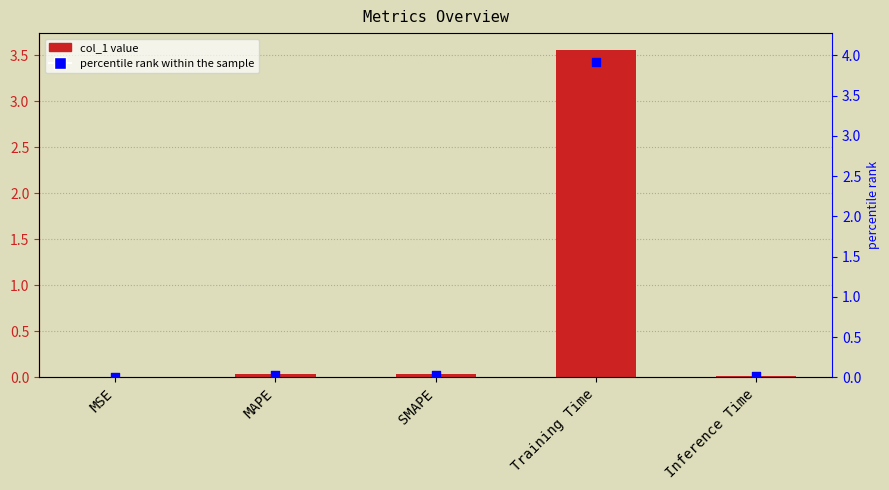

What is the total value across all series at SMAPE?

0.1